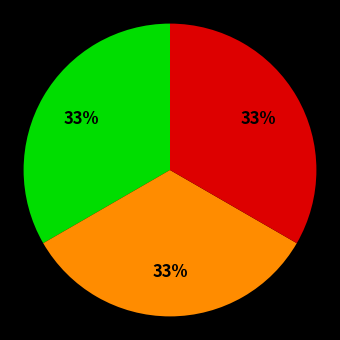

Does any single category account for the majority?

No